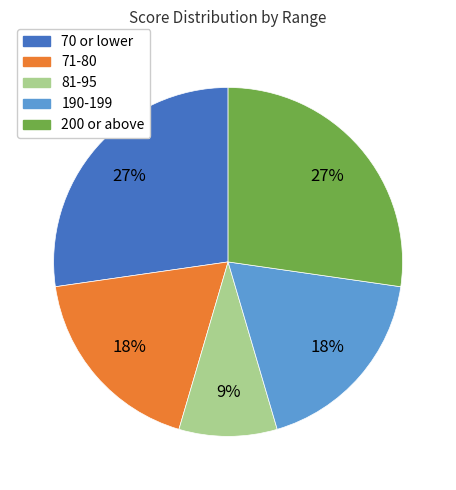

Is there a majority slice in this chart?

No